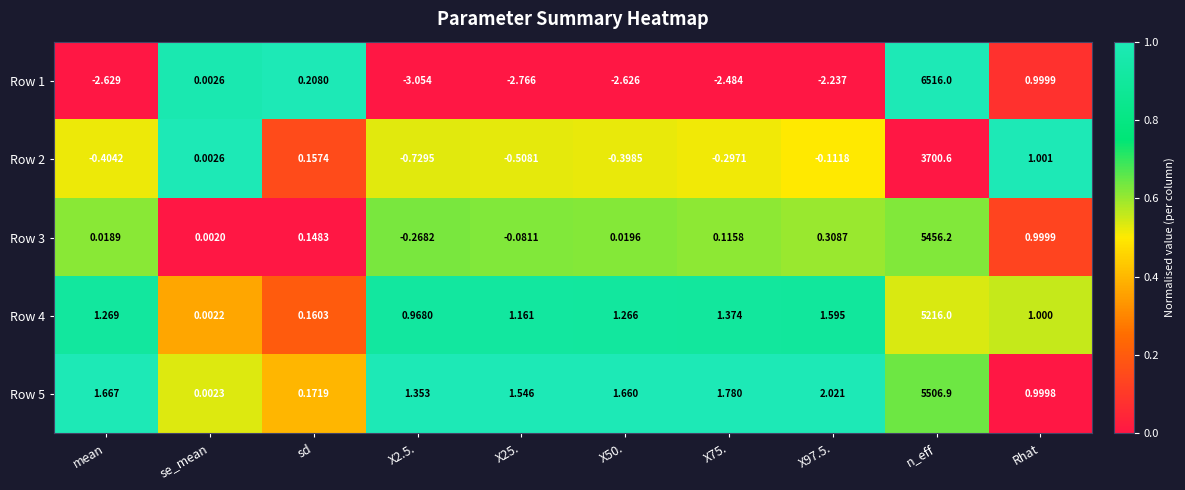

Which category has the highest value across all series?

n_eff